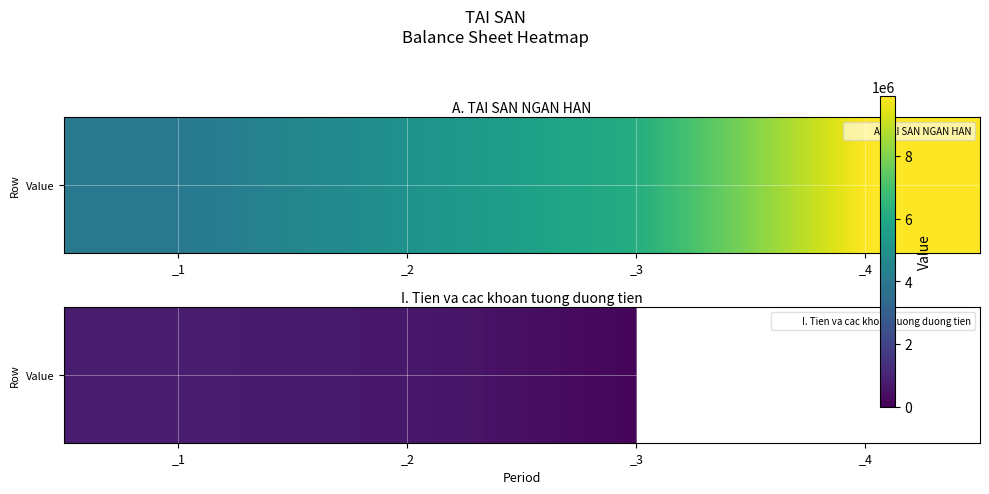

At which label does the data first exceed 678650?

_1